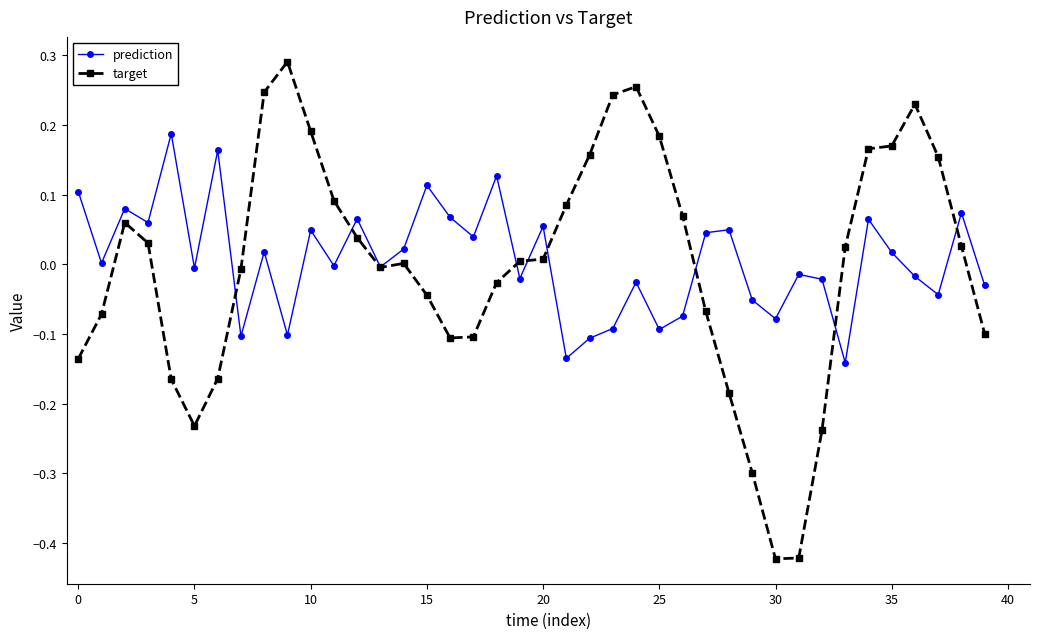

List the series in order of their peak value, lowest first.

prediction, target